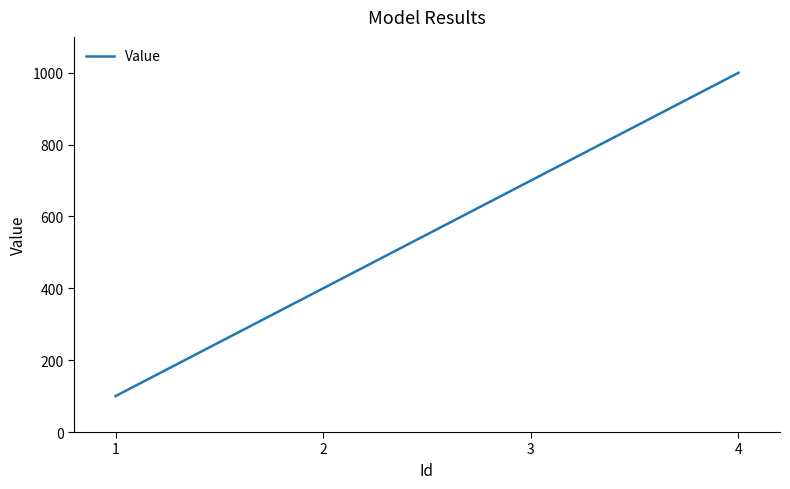

Rank the categories by value from highest to lowest.

4, 3, 2, 1